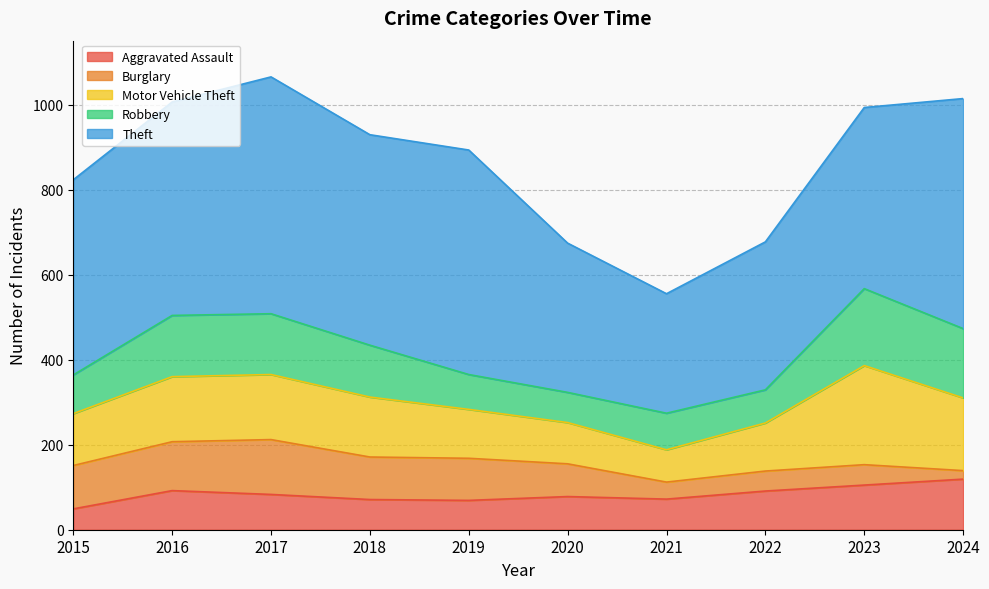

Reading left to right, extract all data points from this chart.

Aggravated Assault: 2015=49	2016=92	2017=83	2018=71	2019=69	2020=78	2021=72	2022=91	2023=105	2024=119
Burglary: 2015=102	2016=115	2017=129	2018=100	2019=99	2020=77	2021=40	2022=47	2023=48	2024=20
Motor Vehicle Theft: 2015=122	2016=153	2017=153	2018=141	2019=115	2020=97	2021=76	2022=113	2023=233	2024=171
Robbery: 2015=91	2016=144	2017=143	2018=122	2019=82	2020=71	2021=86	2022=78	2023=181	2024=163
Theft: 2015=459	2016=502	2017=557	2018=495	2019=528	2020=351	2021=281	2022=348	2023=426	2024=541